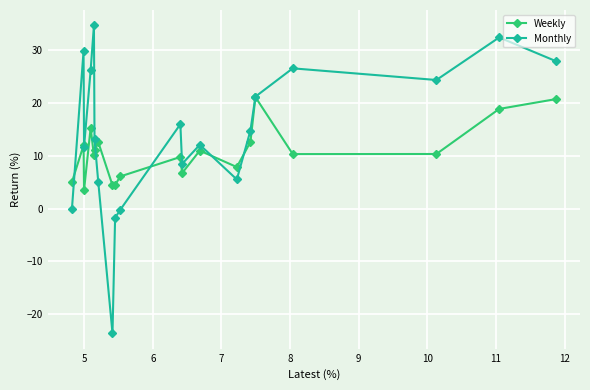

How many interior local valleys does the Weekly series have?

6